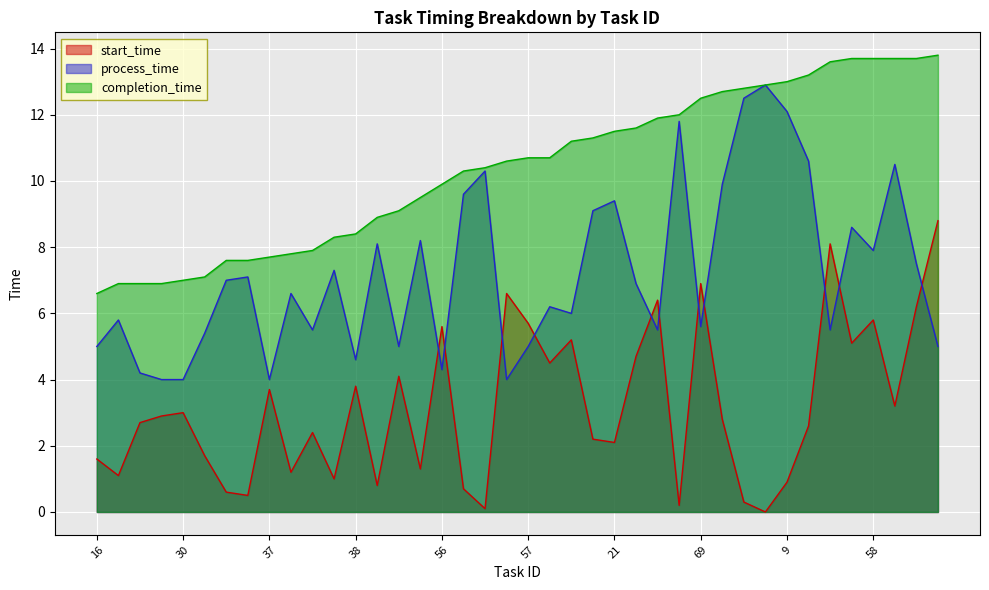

Where is start_time nearest to the value 4?

41